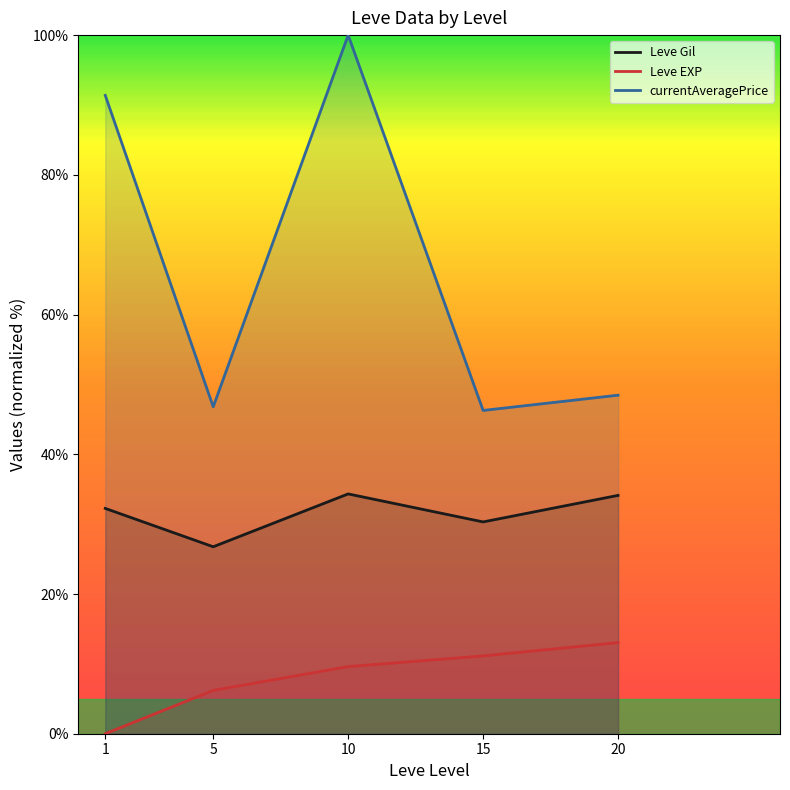

The value of Leve Gil at 20 is 59.4. True or false?

False